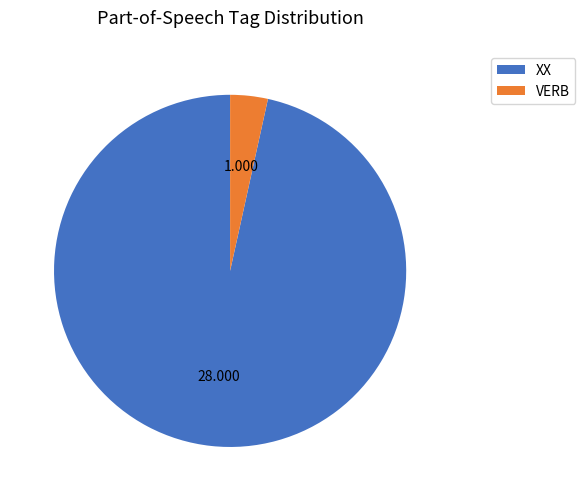

Is there a majority slice in this chart?

Yes